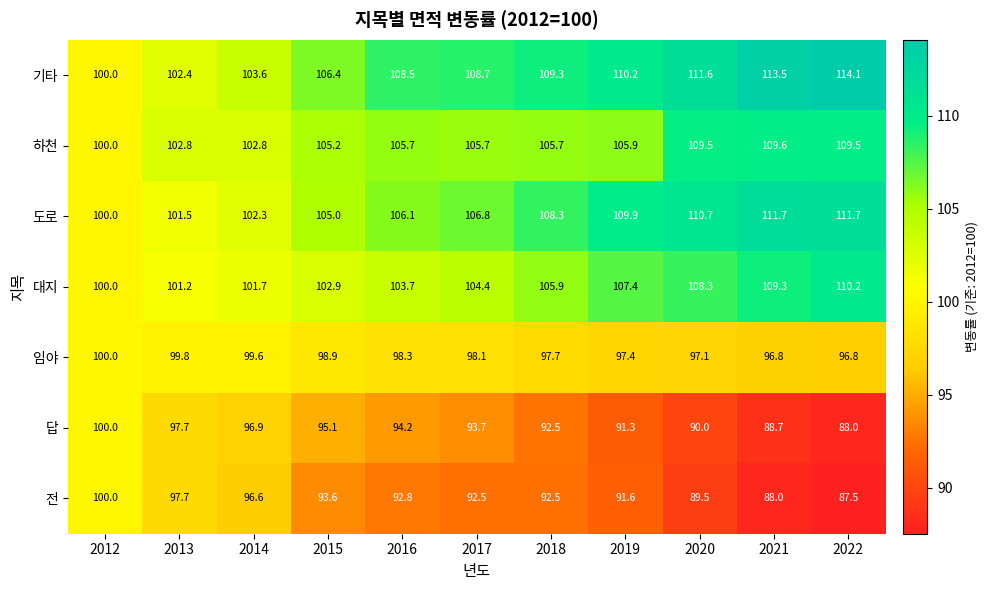

Where is 임야 nearest to the value 98?

2017